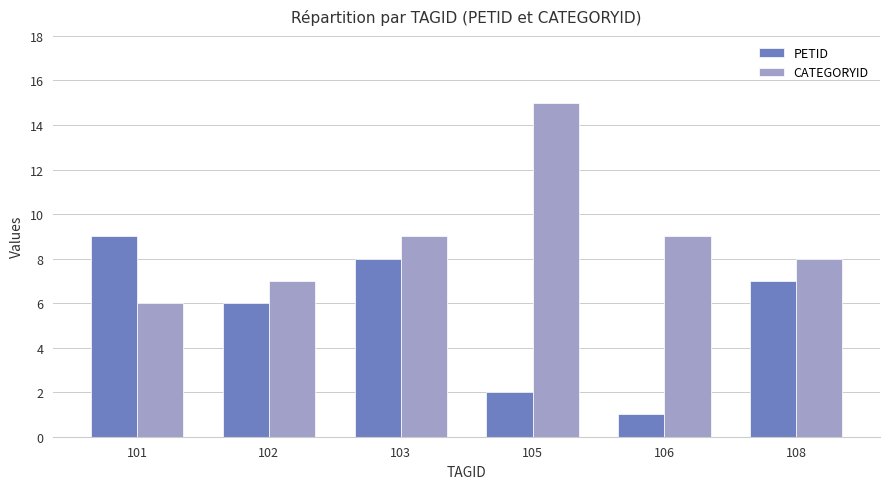

Which series has the largest range (max minus min)?

CATEGORYID